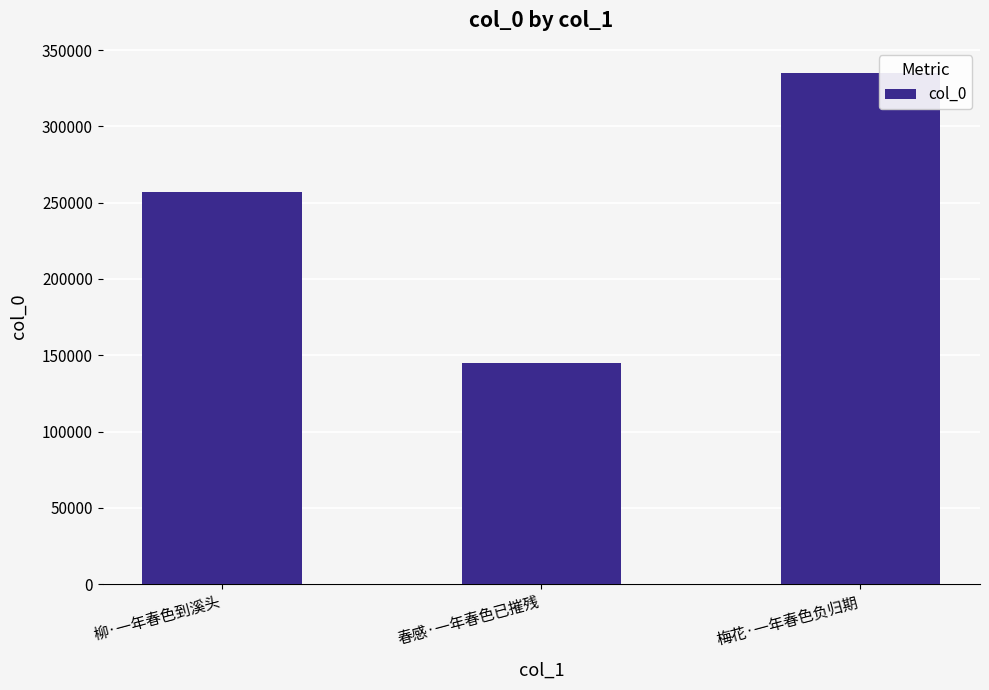

The value at 春感·一年春色已摧残 is 77833. True or false?

False